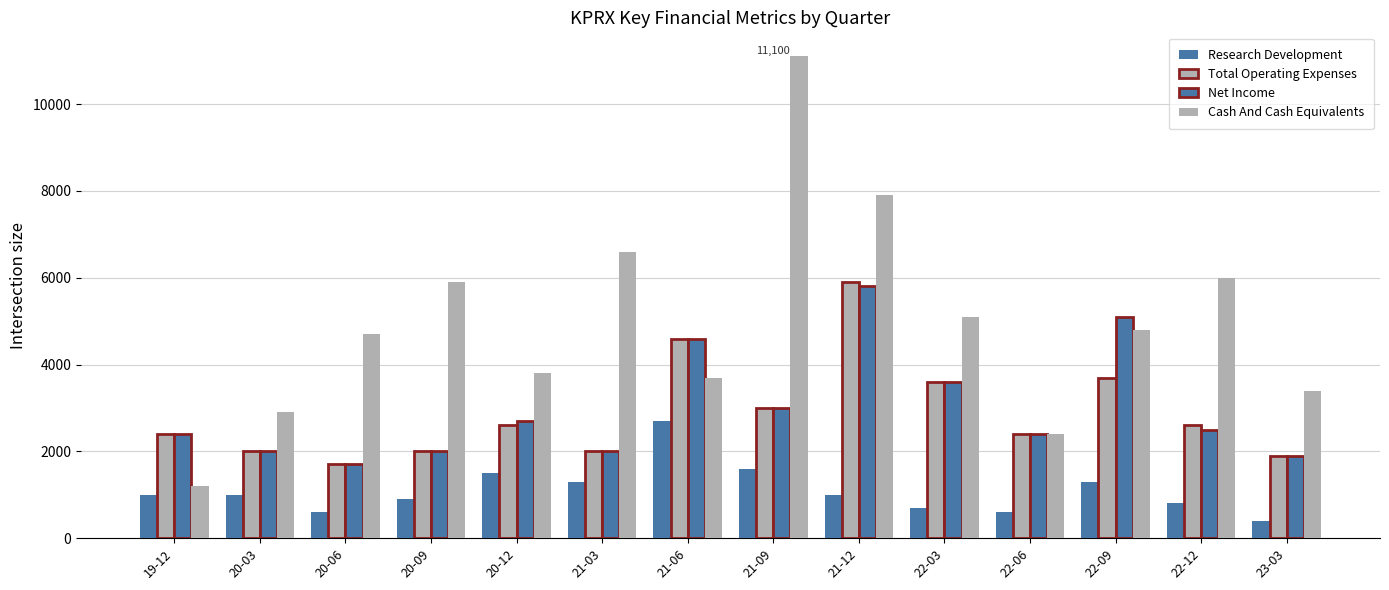

What is the total value across all series at 20-12?

10600